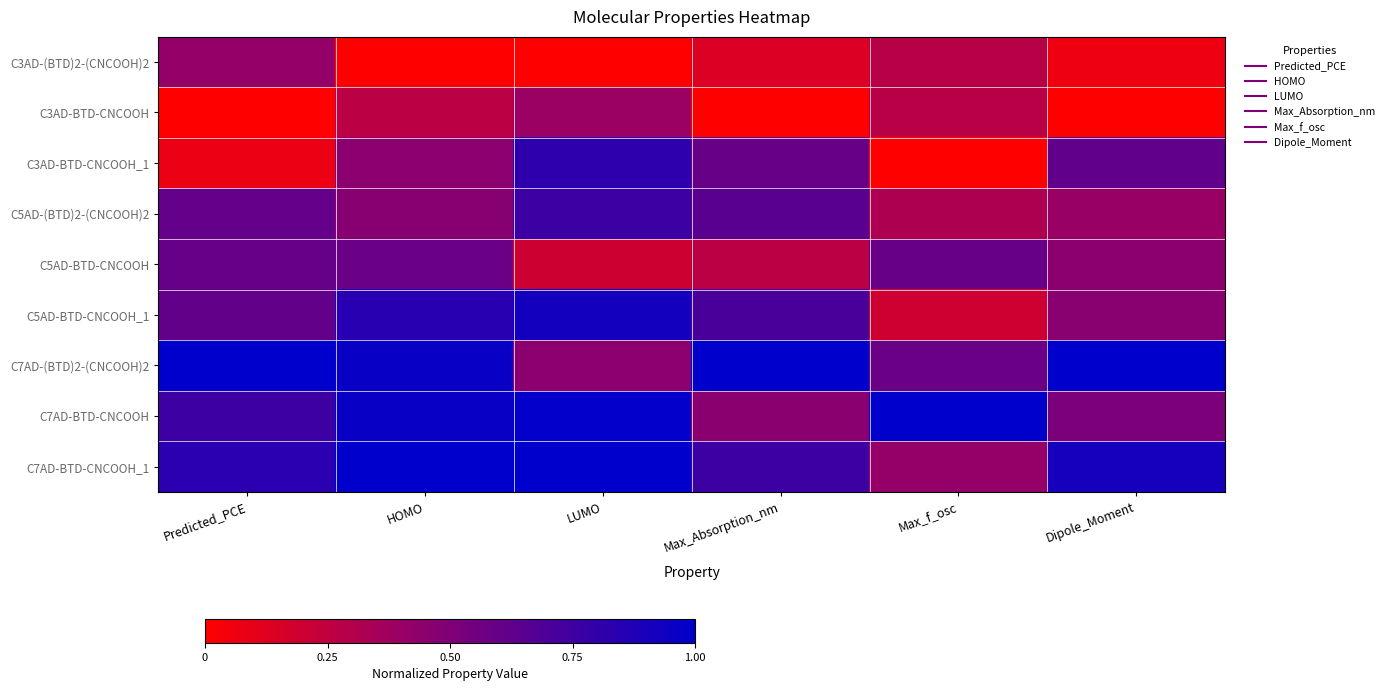

Between Dipole_Moment and LUMO, which is larger?

Dipole_Moment